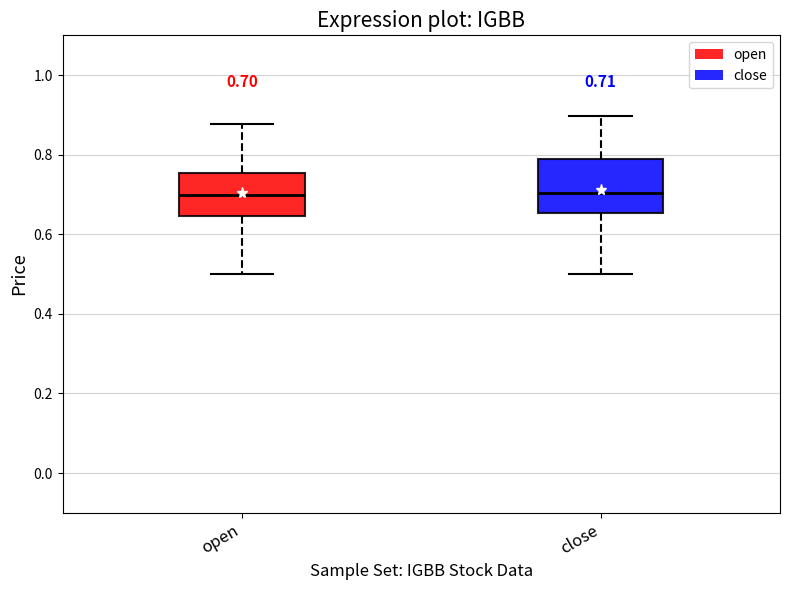

Comparing the boxes themselves (not the whiskers), which one is the tallest?

close